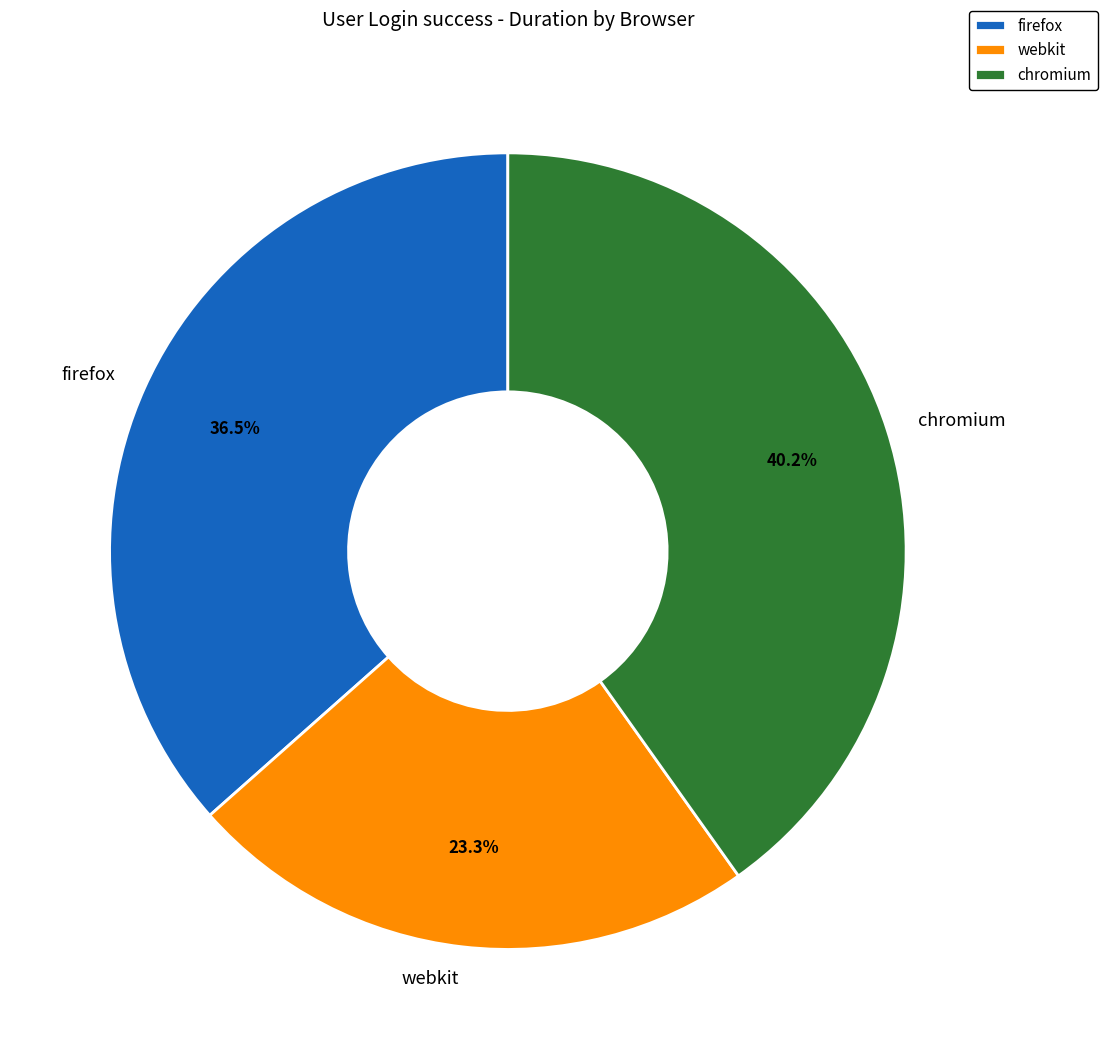

Count the number of slices in the pie.

3